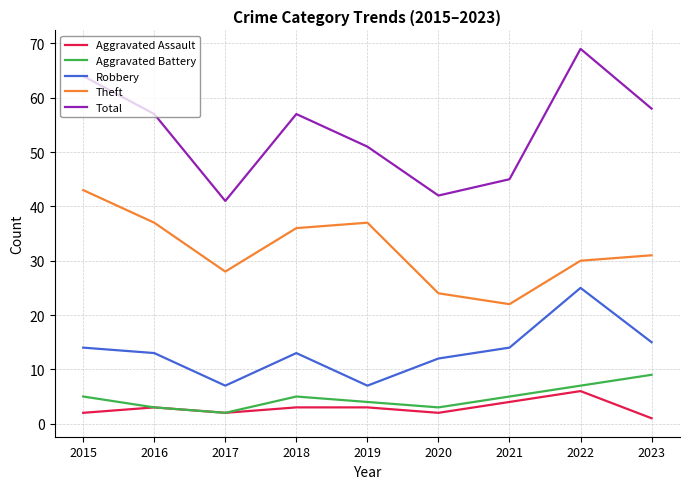

How many values in the Aggravated Battery series are below 5?

4